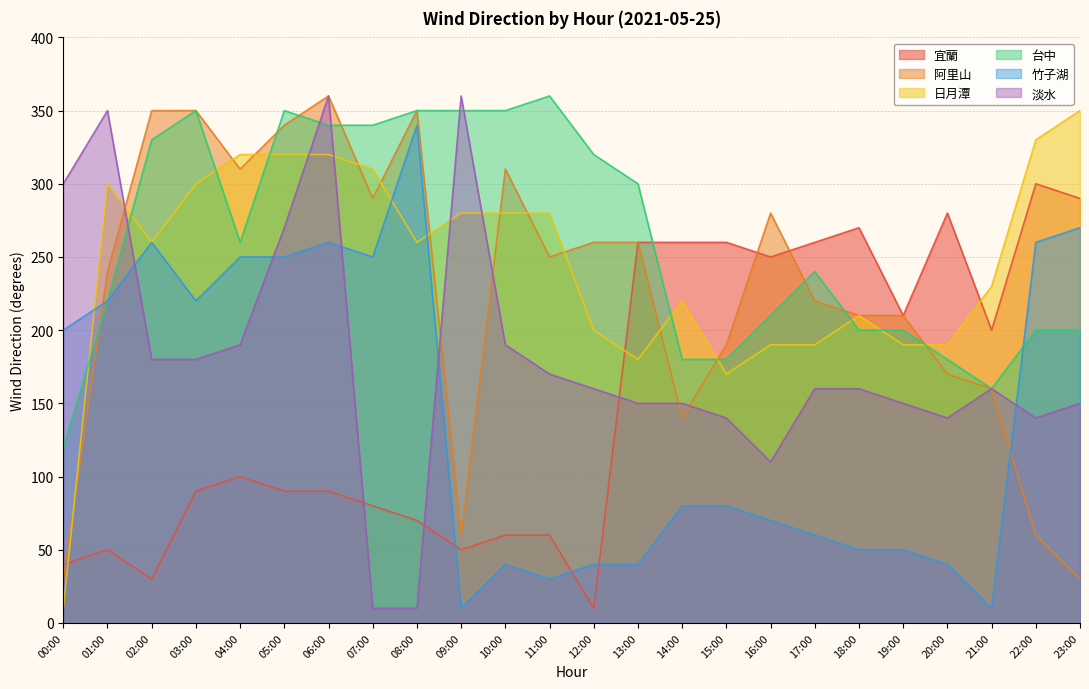

The value of 阿里山 at 21:00 is 82. True or false?

False